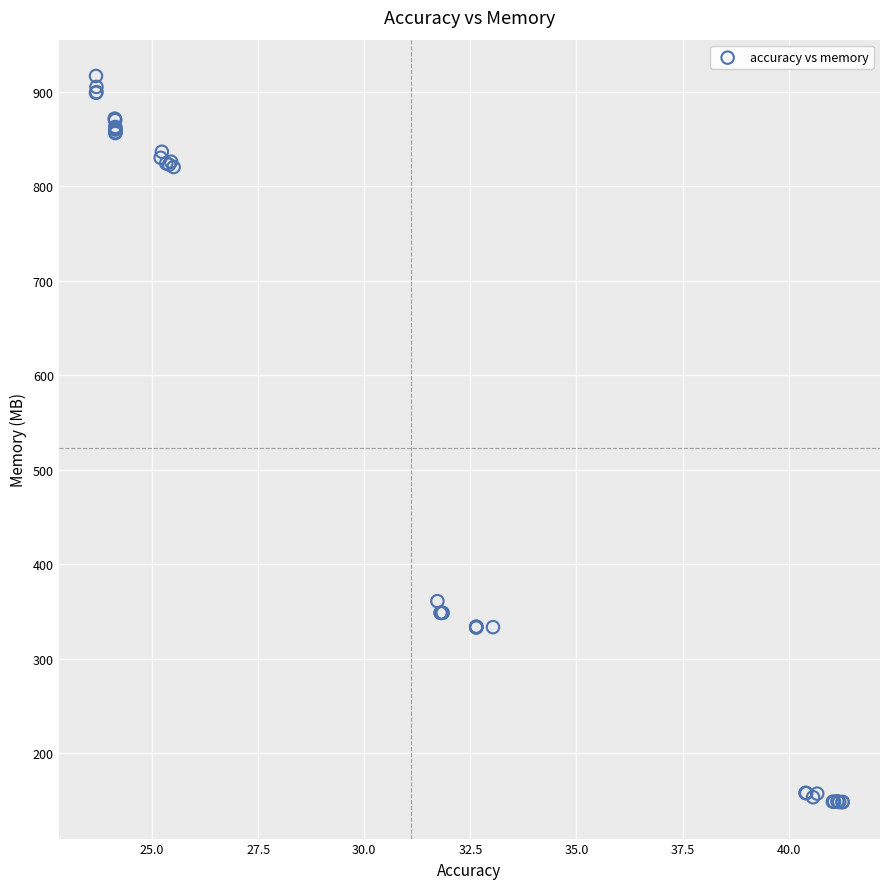

What Y value in the scatter plot is closest to 532?

361.0